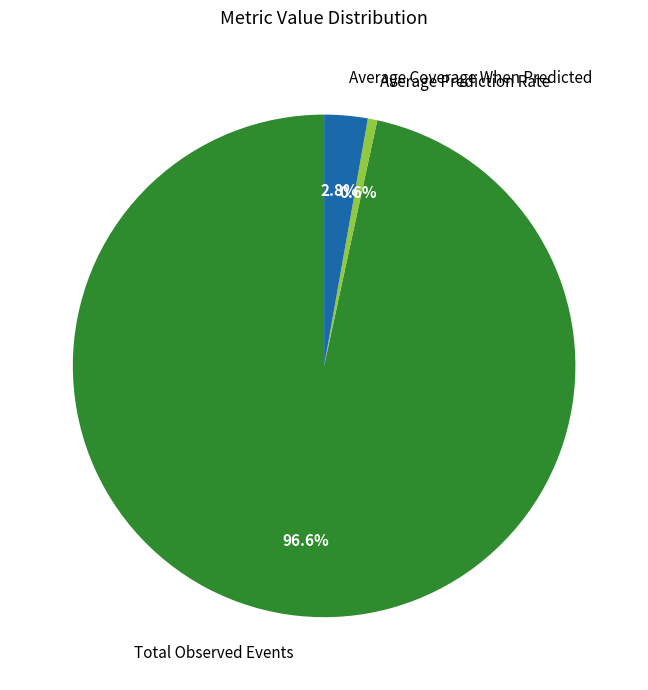

What percentage is the Total Observed Events slice, to the nearest percent?

97%